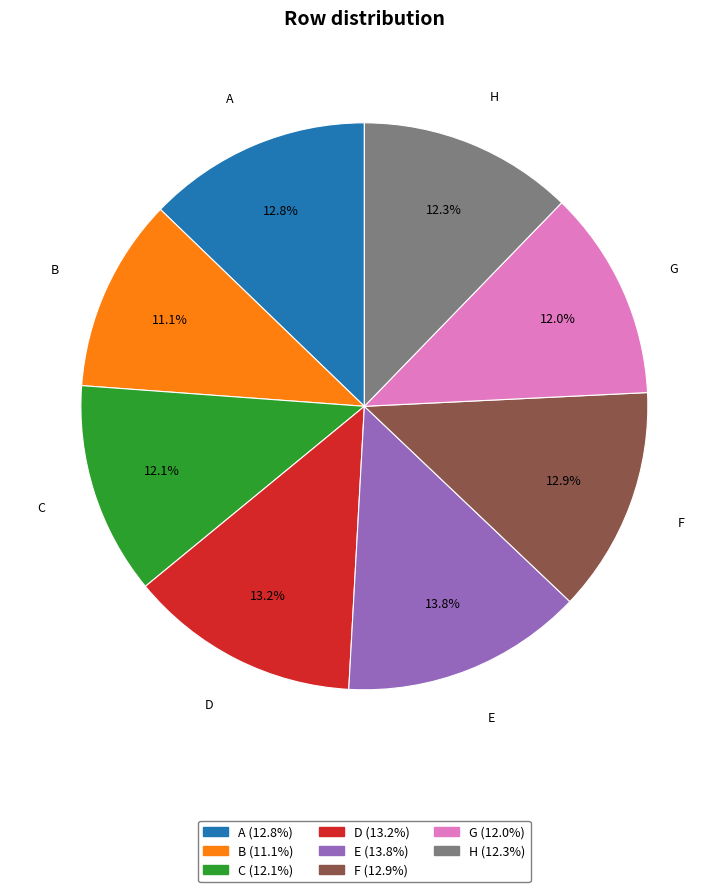

What percentage is NOT represented by D?

86.8%